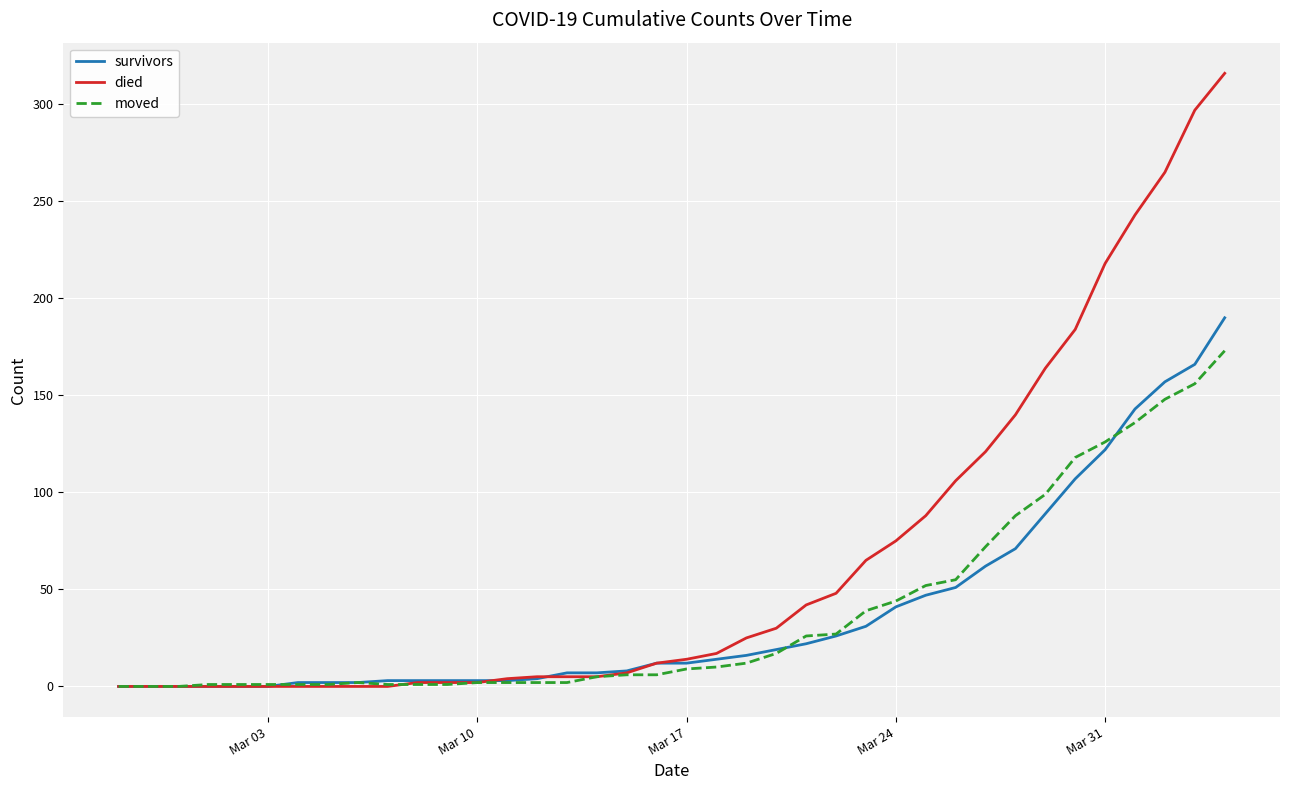

Rank the series by their maximum value, from lowest to highest.

moved, survivors, died